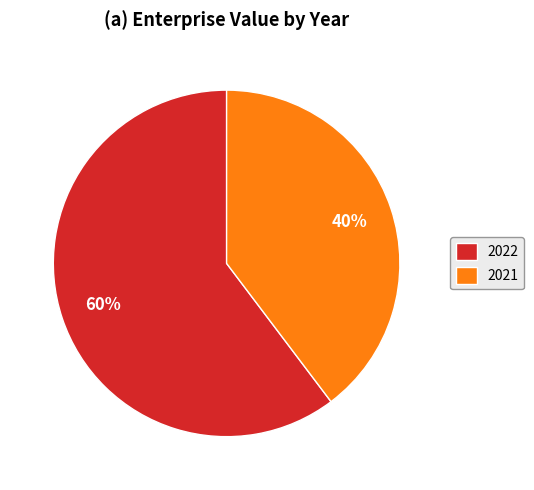

Rank the categories by value from lowest to highest.

2021, 2022